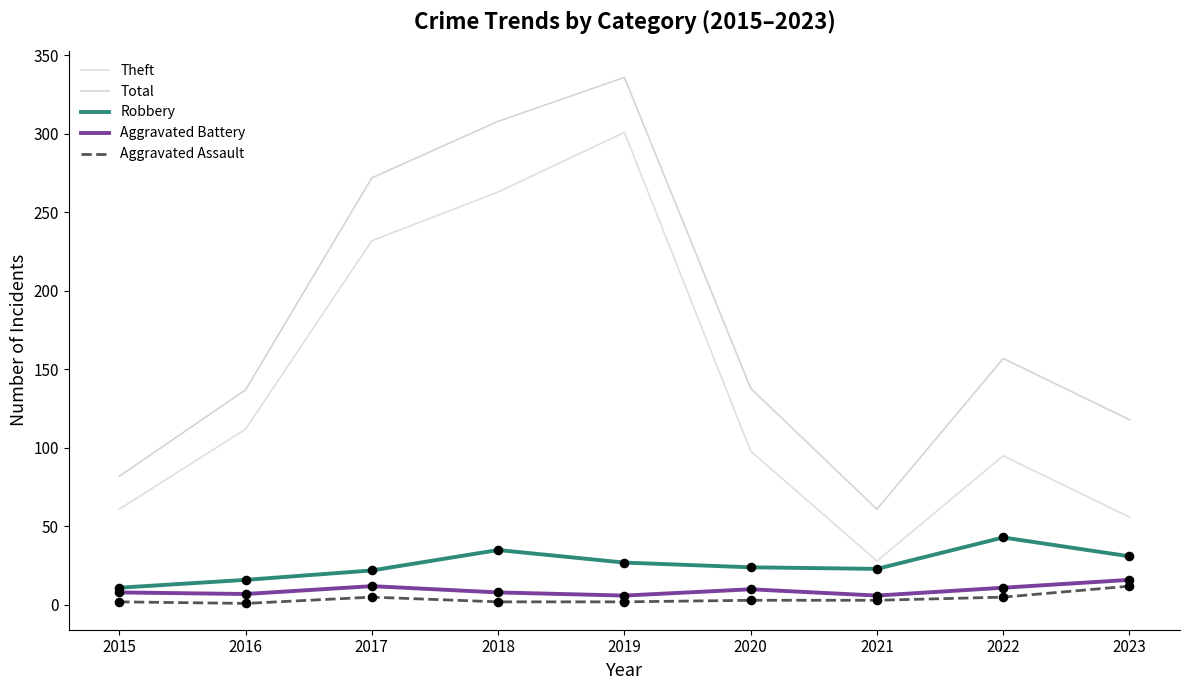

At which category is the sum across all series the highest?

2019